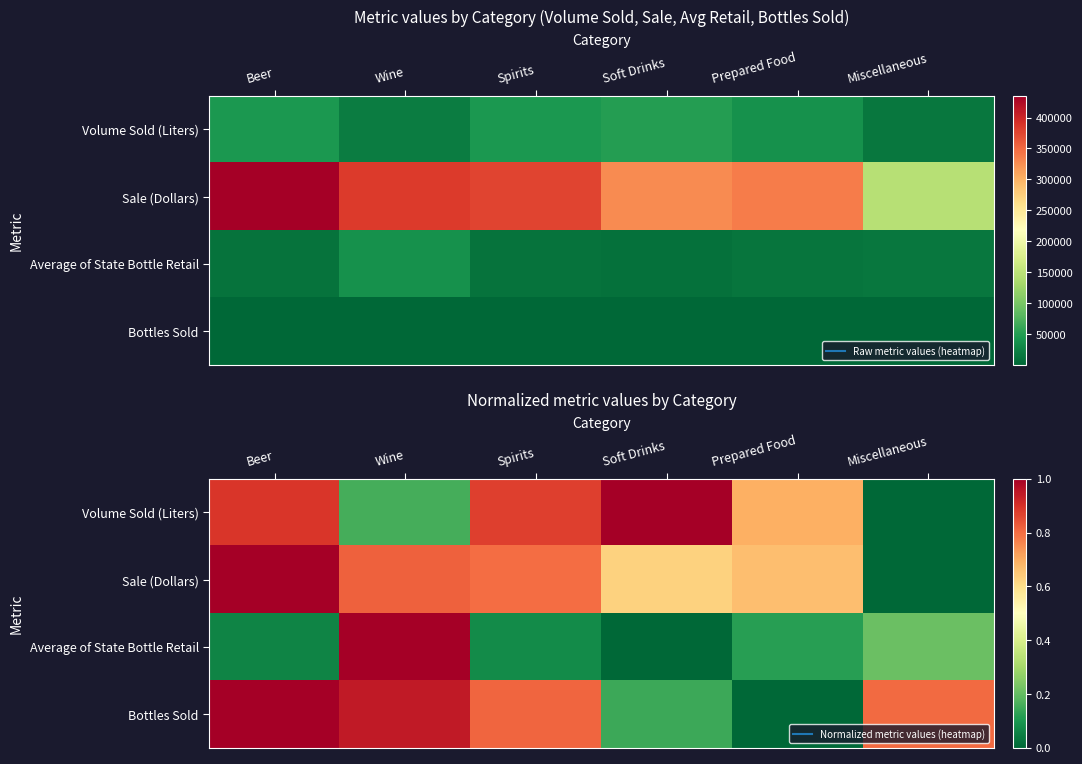

How many positive values does the Bottles Sold series have?

5